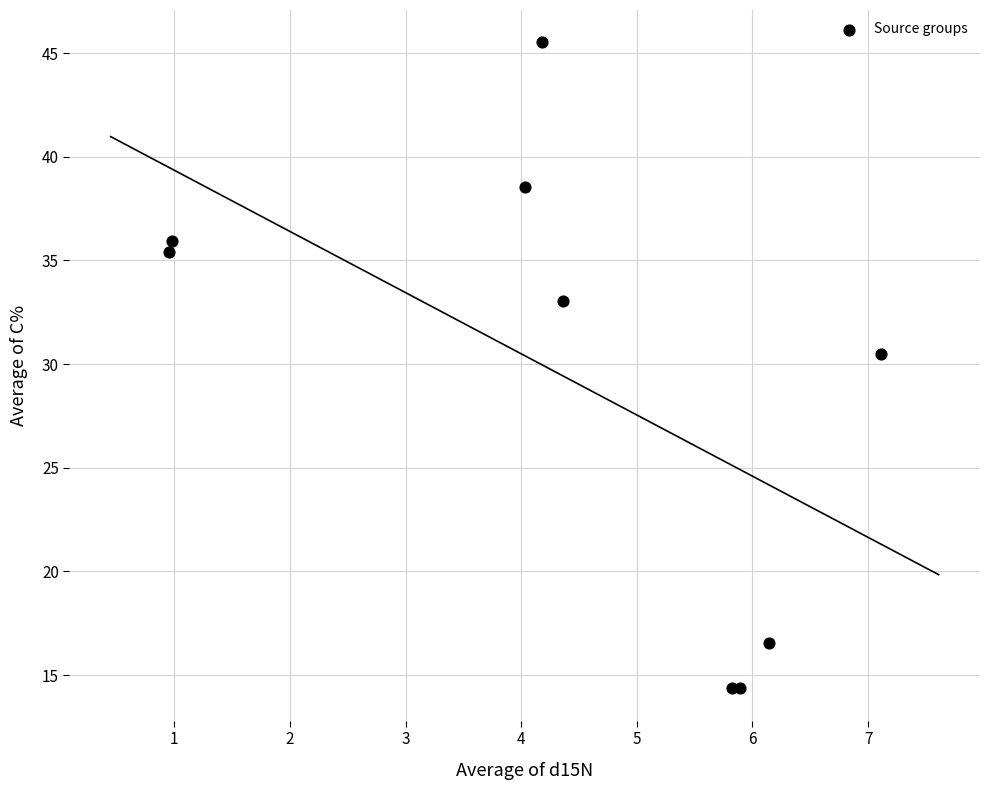

What Y value in the scatter plot is closest to 29?

30.5